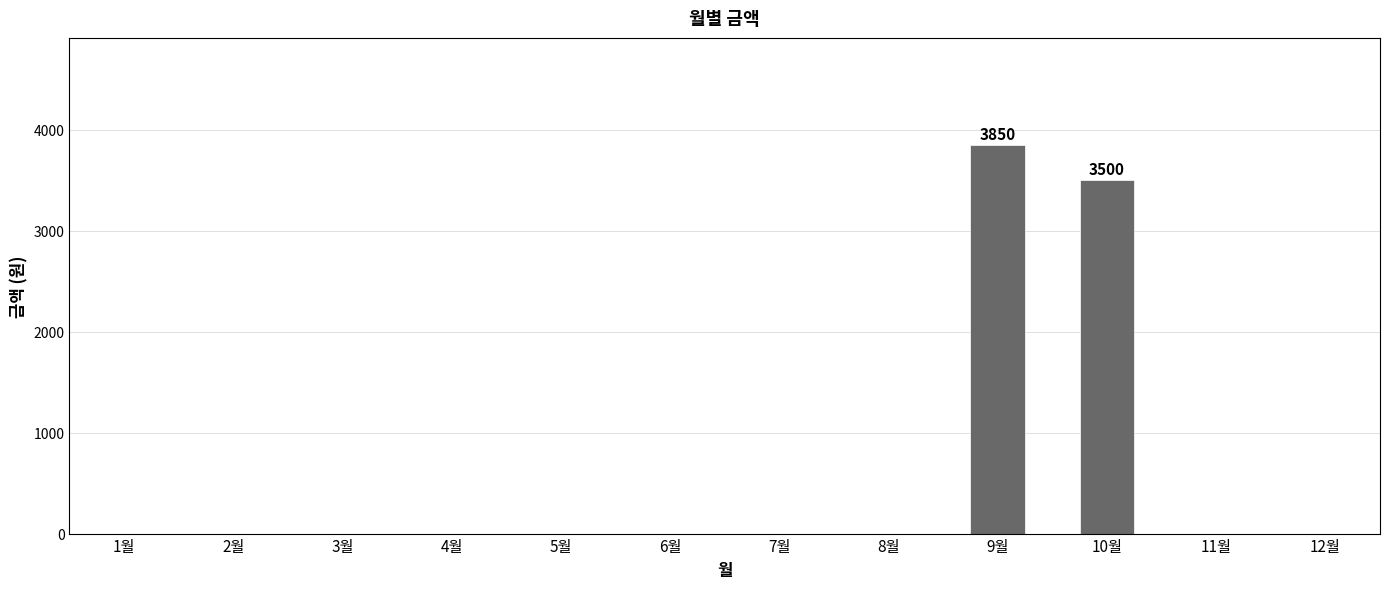

At which label is the value closest to 1925?

10월